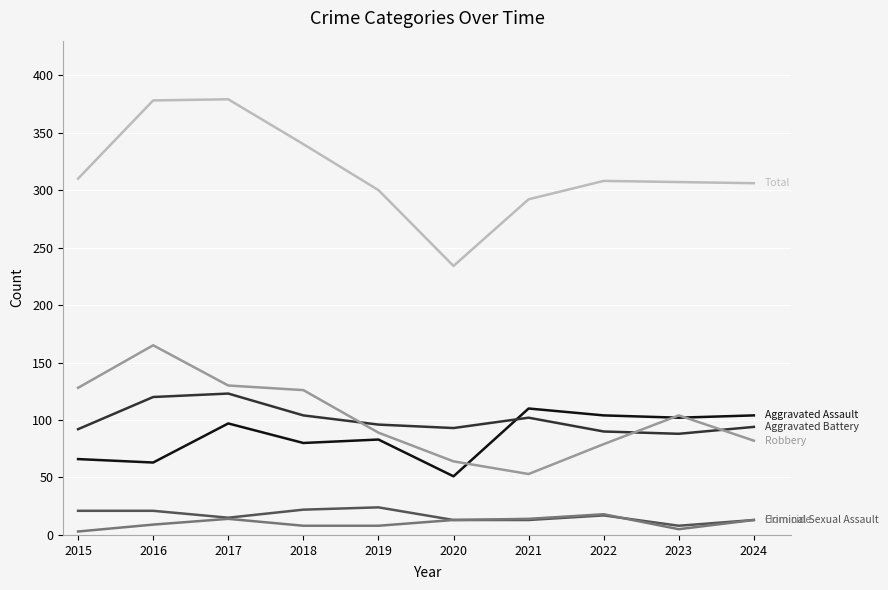

What is the maximum value shown in the chart?

379